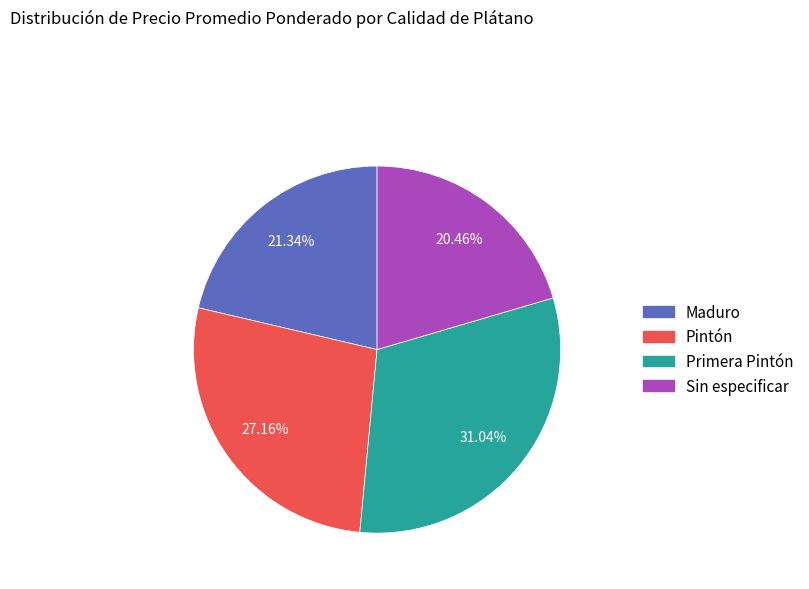

Combined, do Pintón and Maduro account for over 50%?

No